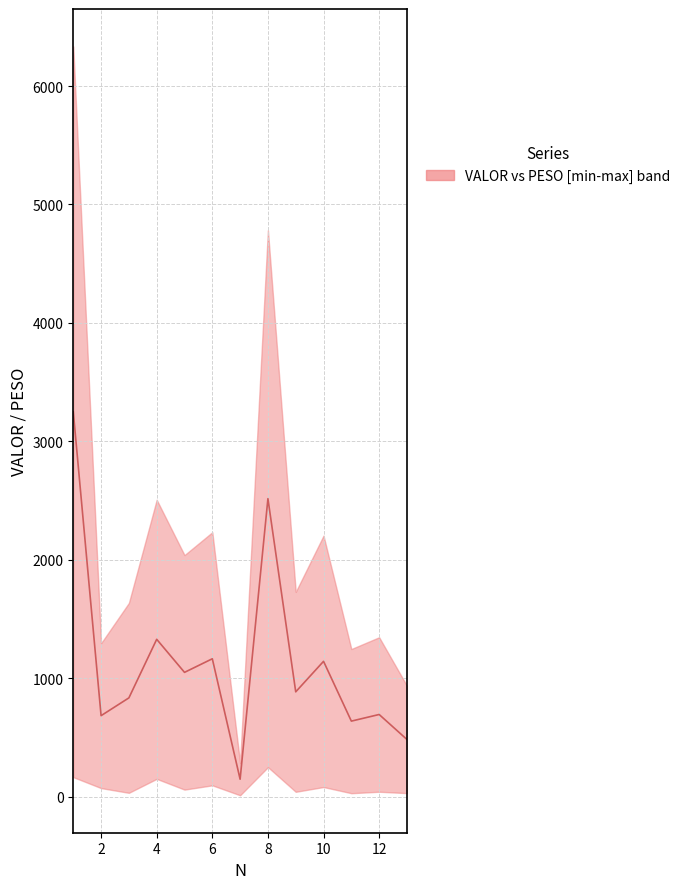

The chart shows a value of 3249.1 at 0. True or false?

True